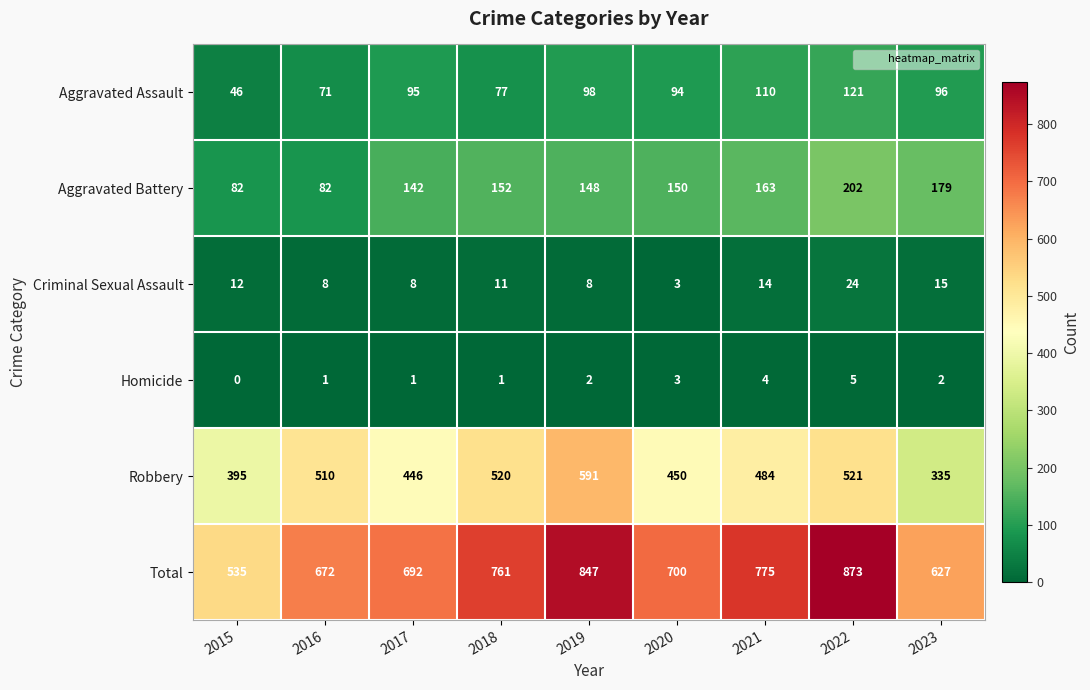

Is it true that Criminal Sexual Assault equals 15 at 2023?

True